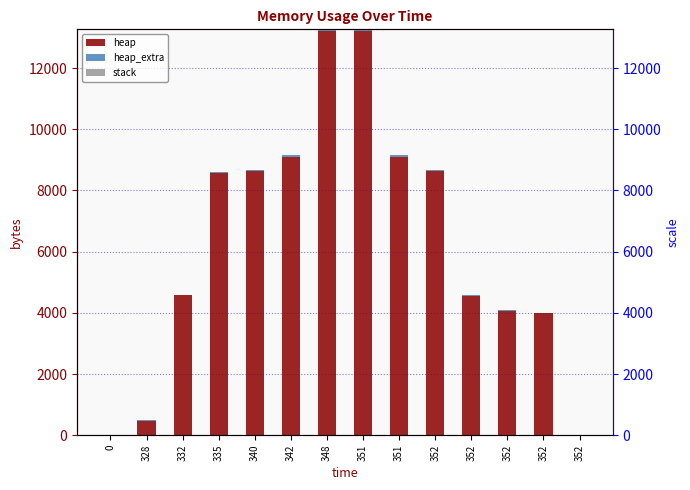

How many distinct data groups are displayed?

3